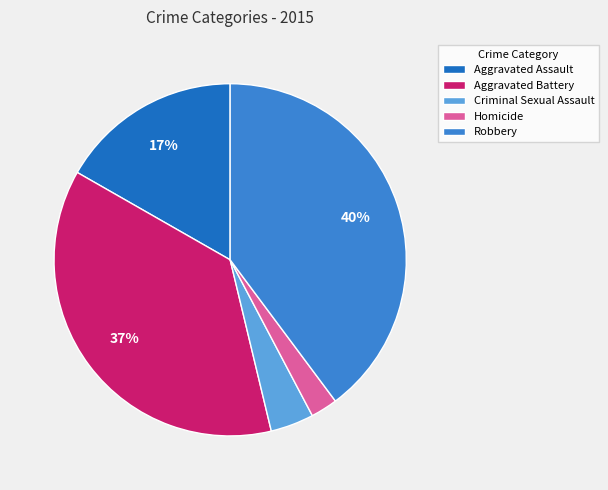

Approximately how many times larger is the value at Aggravated Assault compared to Robbery?

0.4